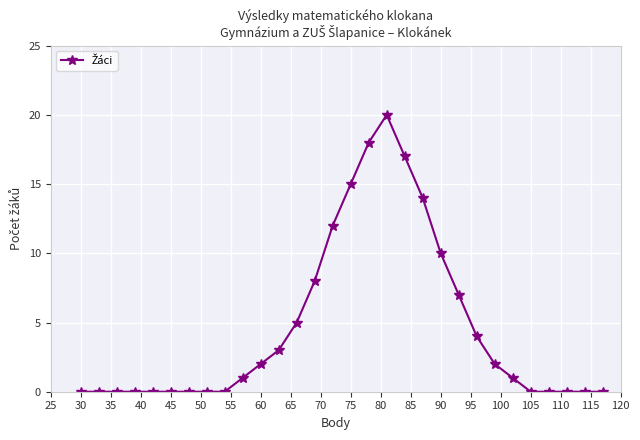

What is the sum of all values?

139